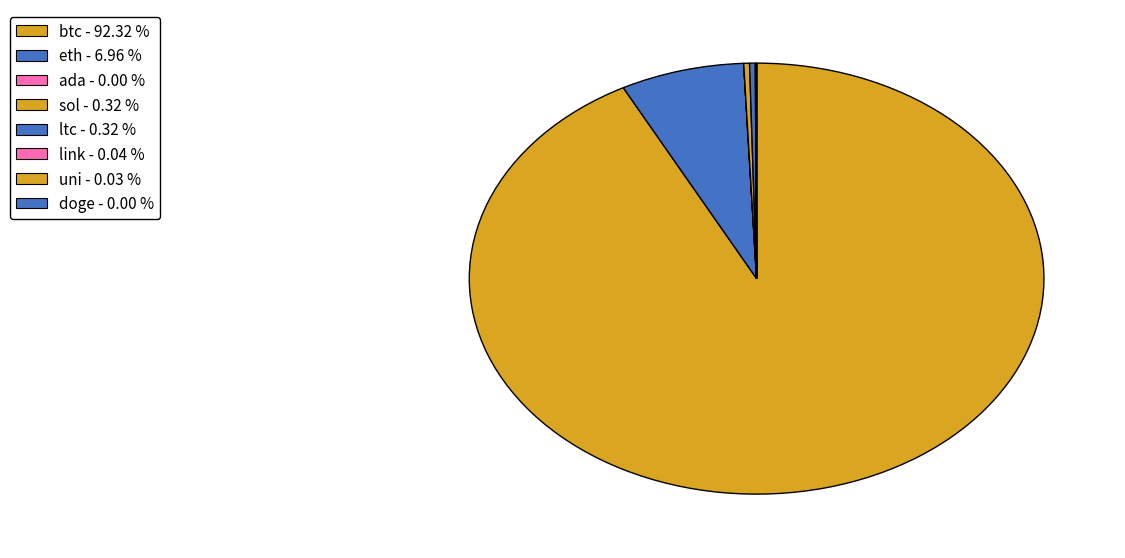

To the nearest percent, what is the average slice percentage?

12%